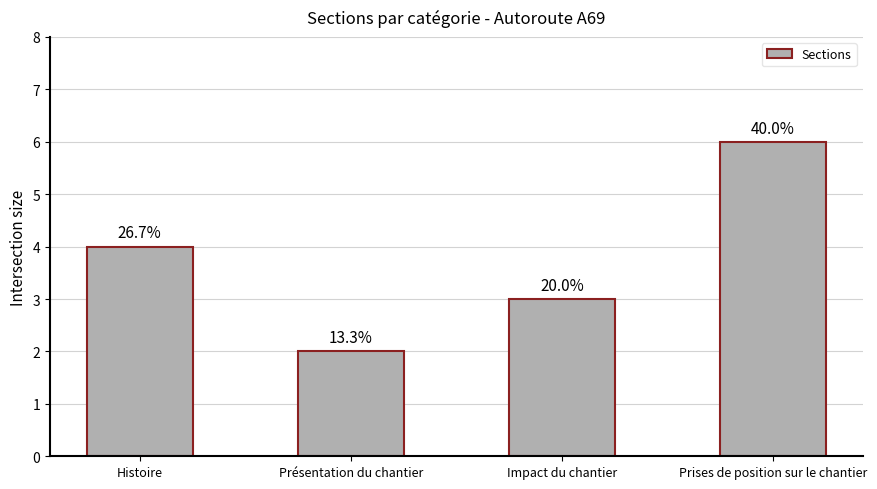

The chart shows a value of 5 at Impact du chantier. True or false?

False